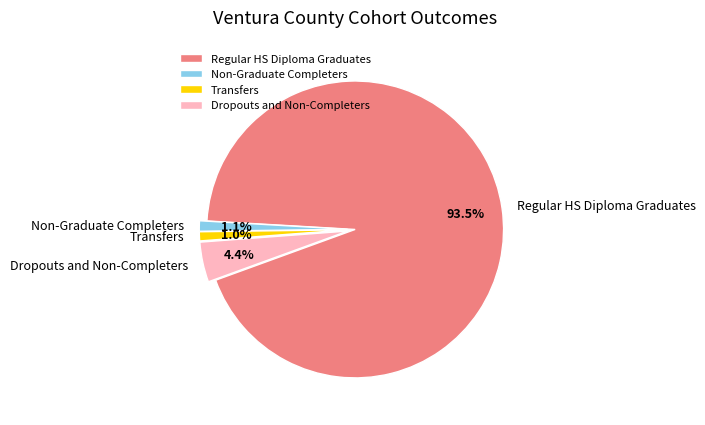

Which has a higher value, Dropouts and Non-Completers or Regular HS Diploma Graduates?

Regular HS Diploma Graduates